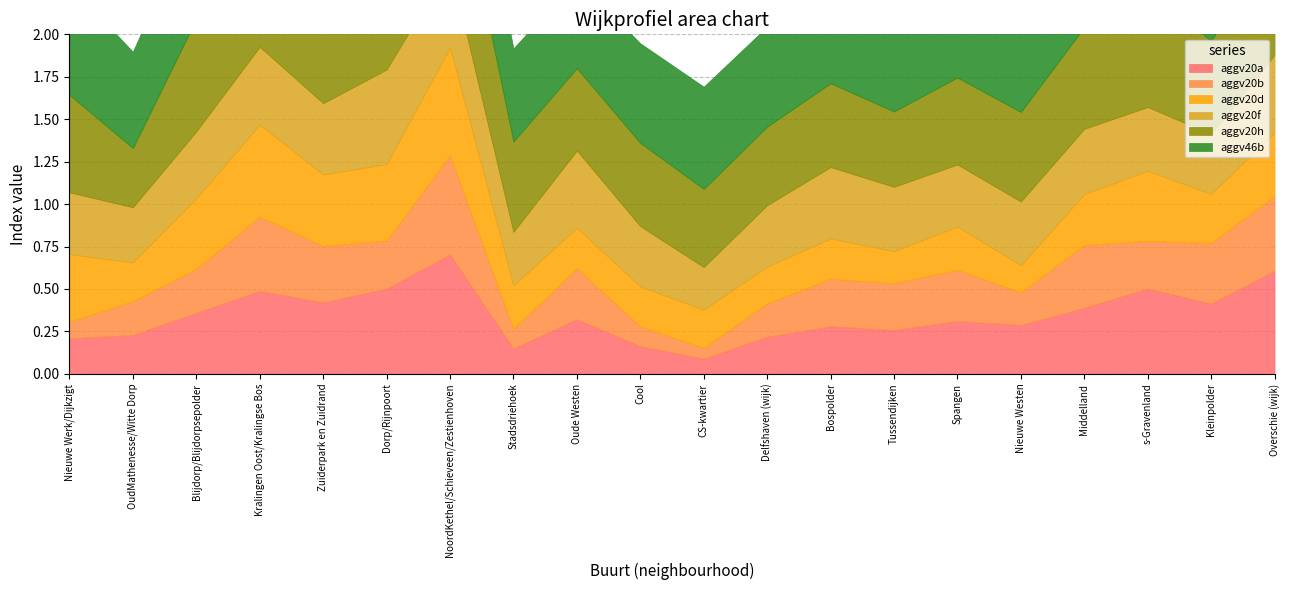

How many interior local valleys does the aggv46b series have?

7